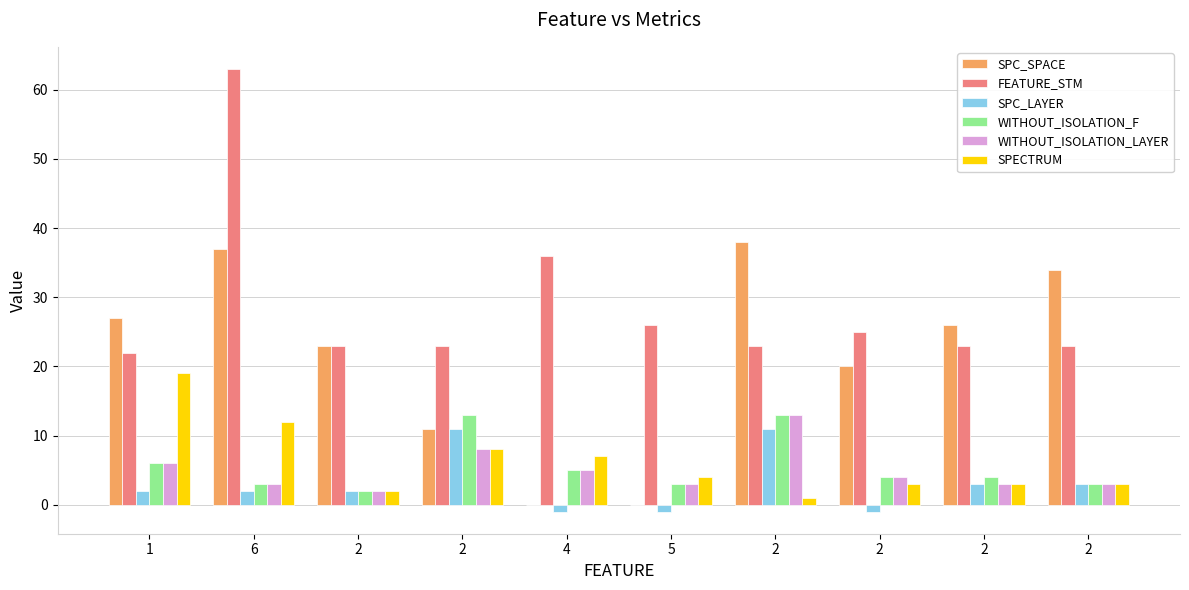

At which label does SPC_LAYER reach its minimum?

4